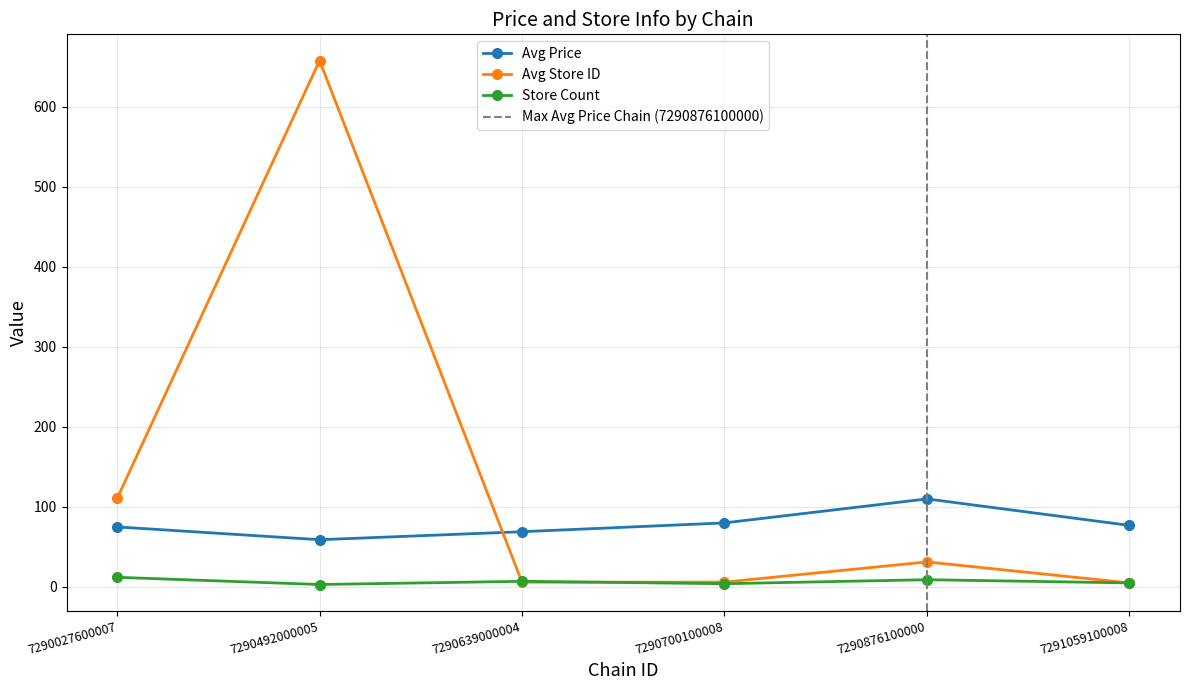

True or false: store_count has a value of 7.0 at 7290639000004.

True